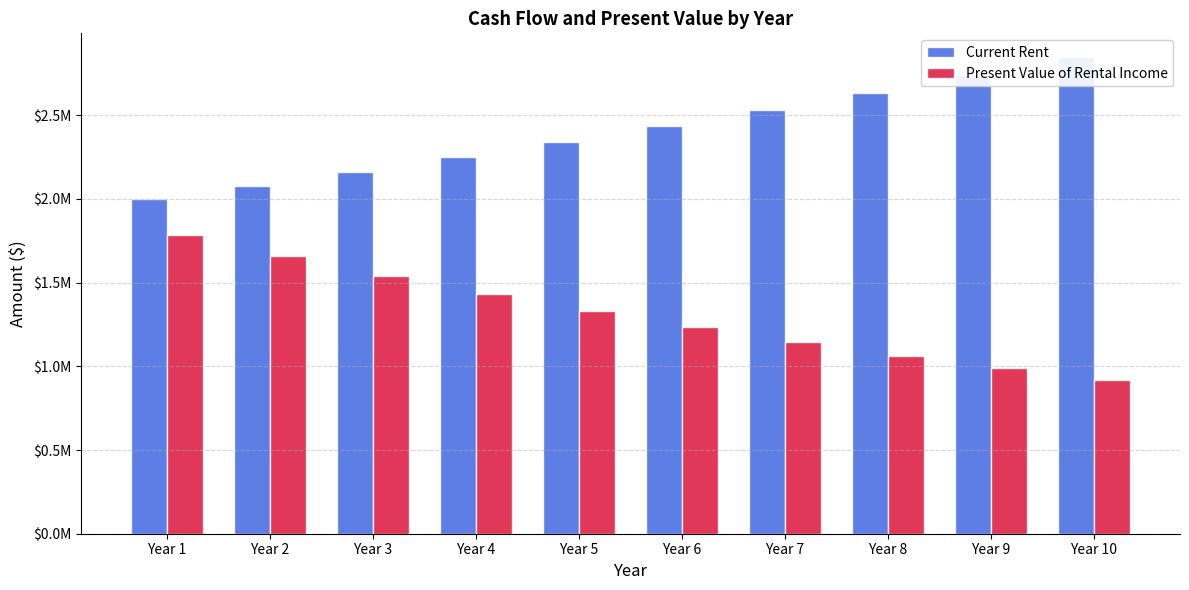

At which label does Current Rent reach its minimum?

Year 1